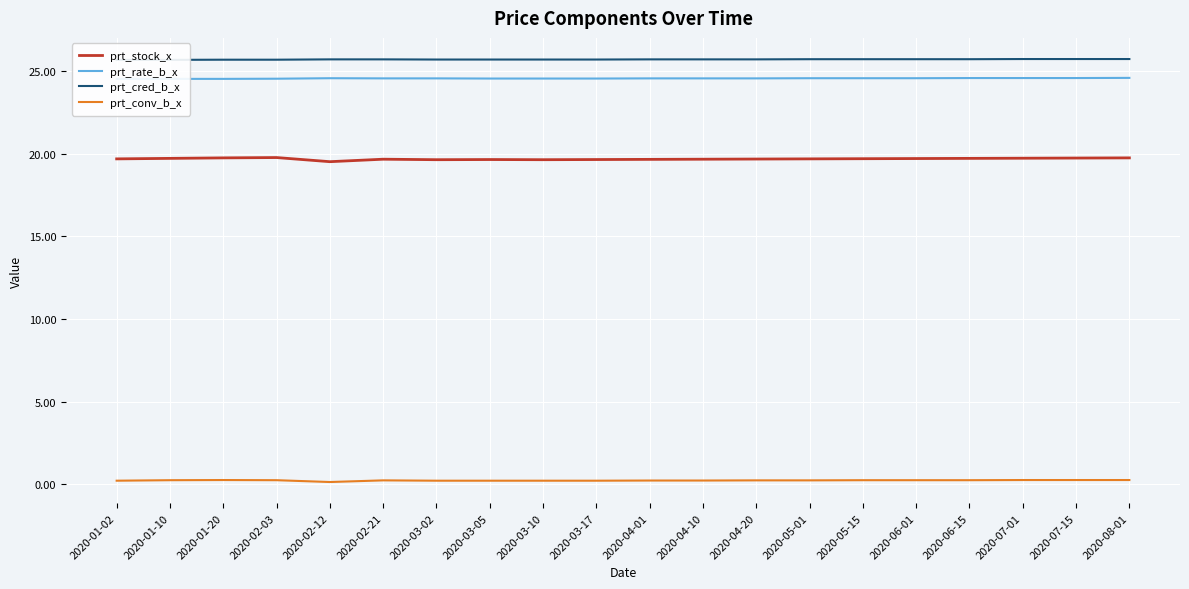

Is this an area chart (filled region under the line)?

No